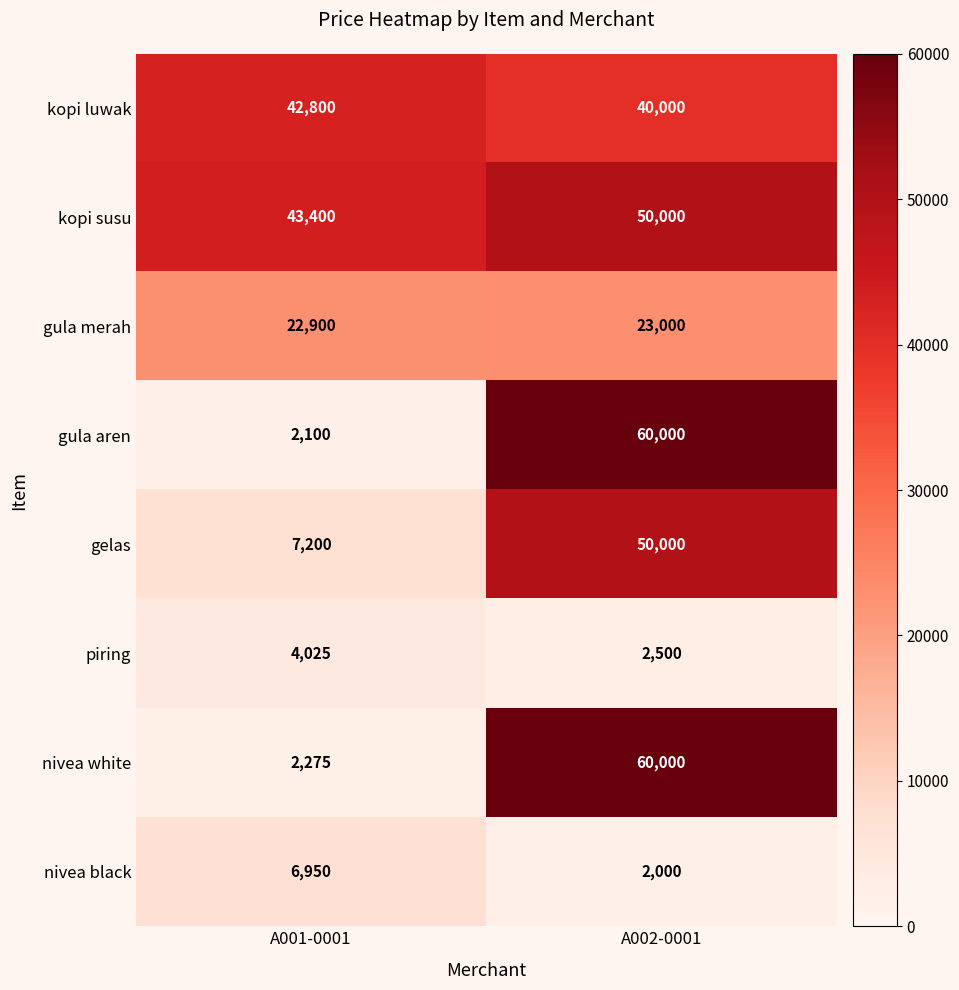

At how many categories does at least one series exceed 5746?

2